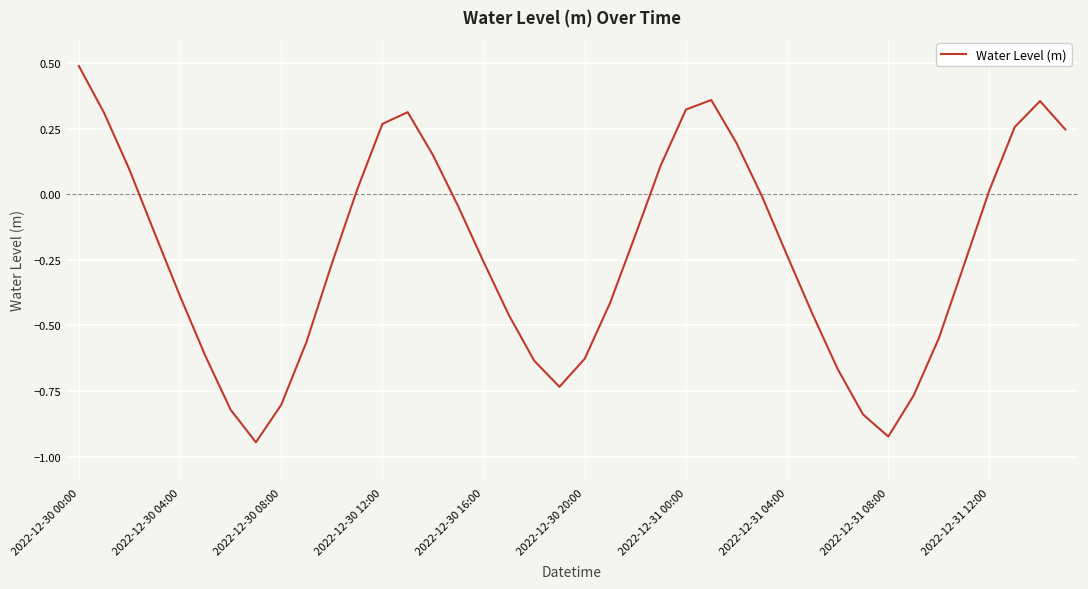

How many interior local valleys (lower than both neighbors) does the data have?

3